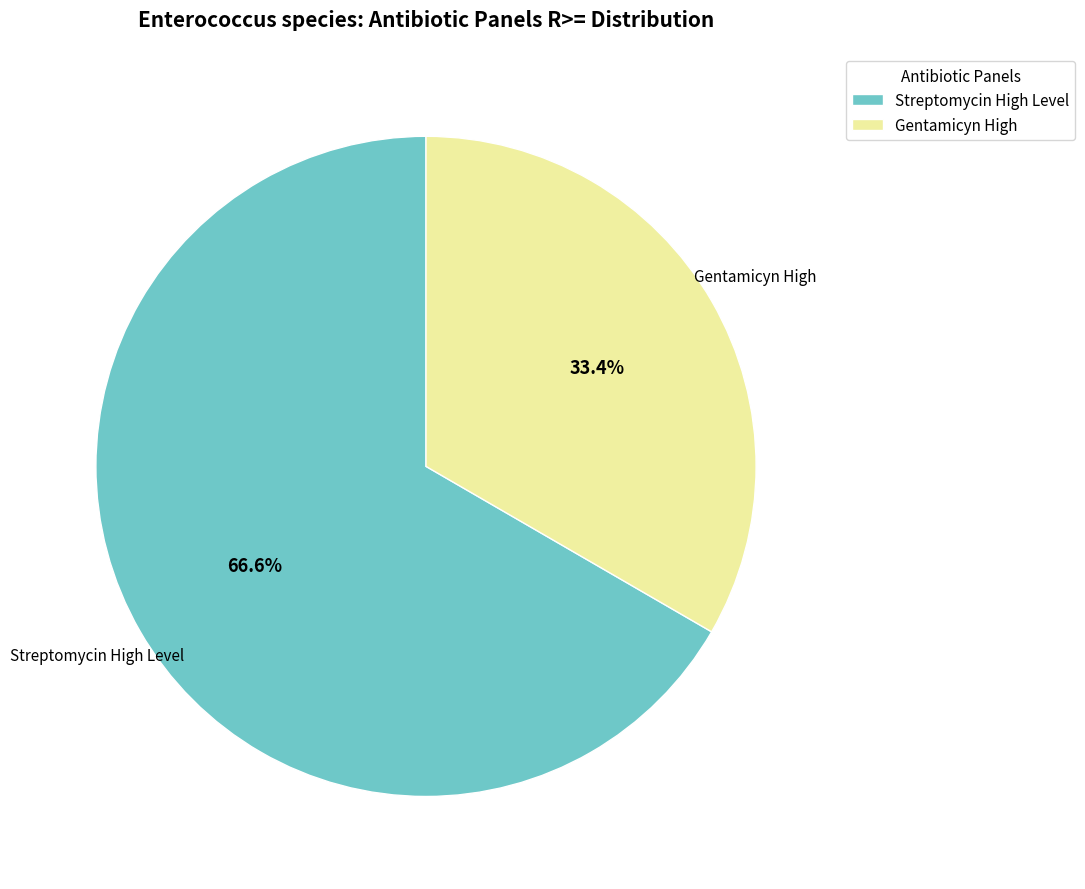

To the nearest percent, what portion does Streptomycin High Level represent?

67%